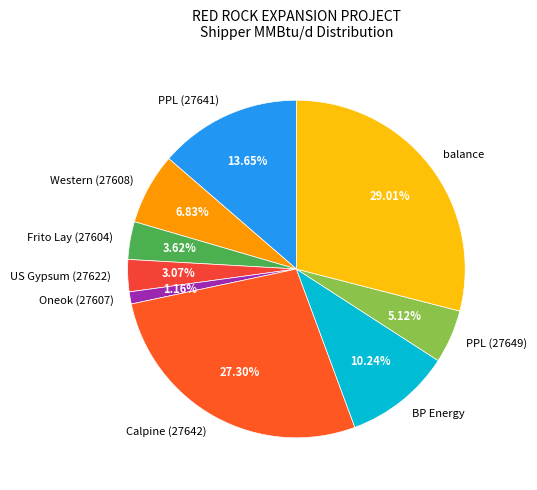

Between Western (27608) and BP Energy, which is larger?

BP Energy